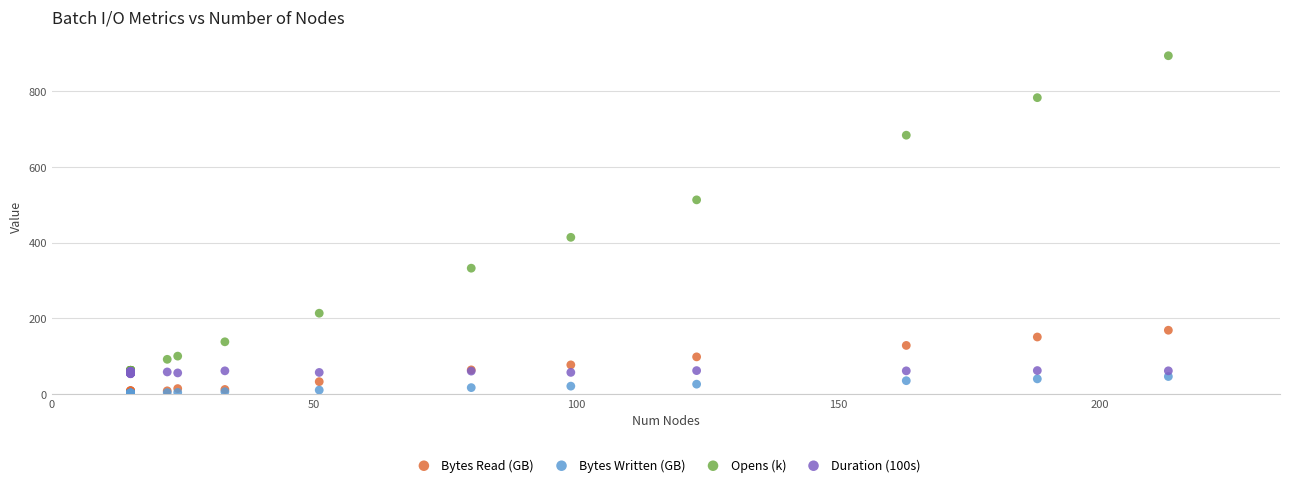

Which series has the widest spread of Y values?

Opens (k)